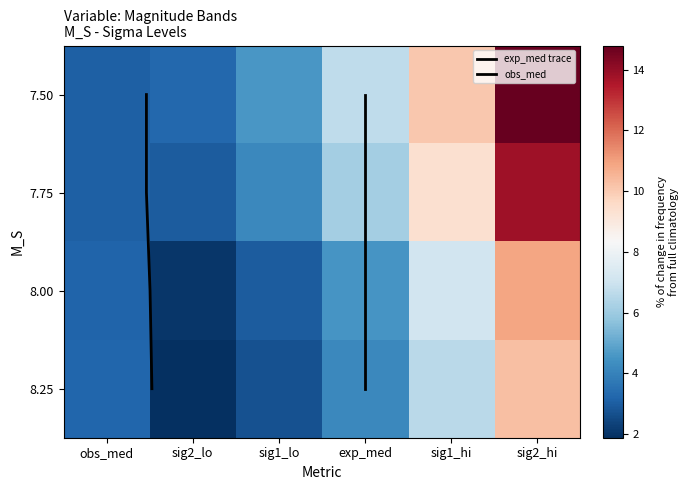

At which label does 7.75 first exceed 6?

exp_med